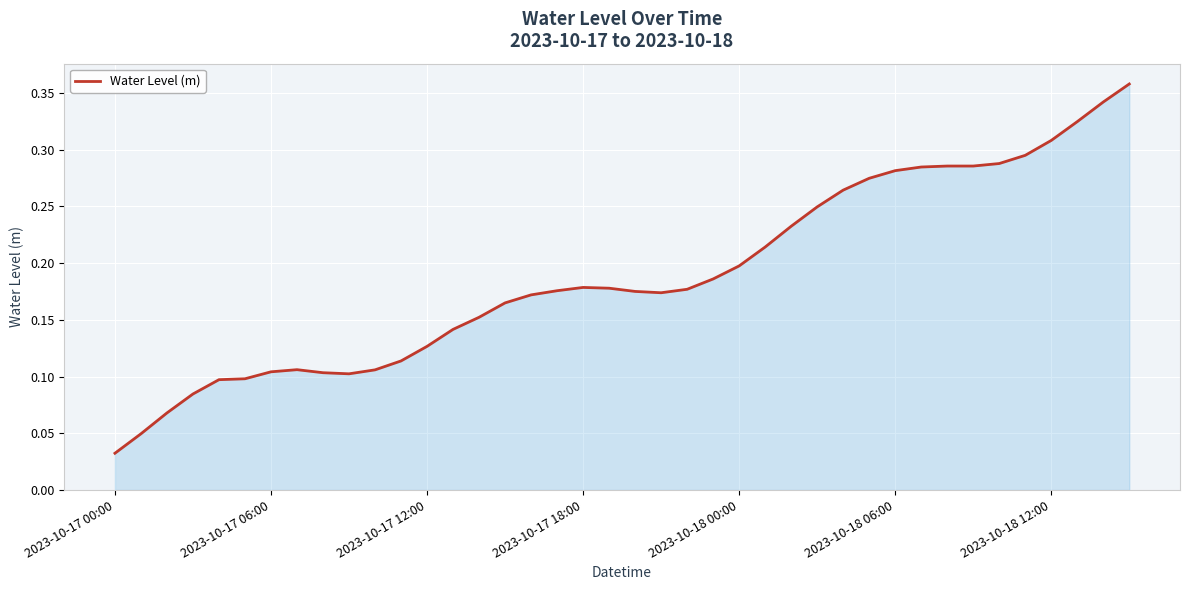

What is the label of the 25th point from the right?

15